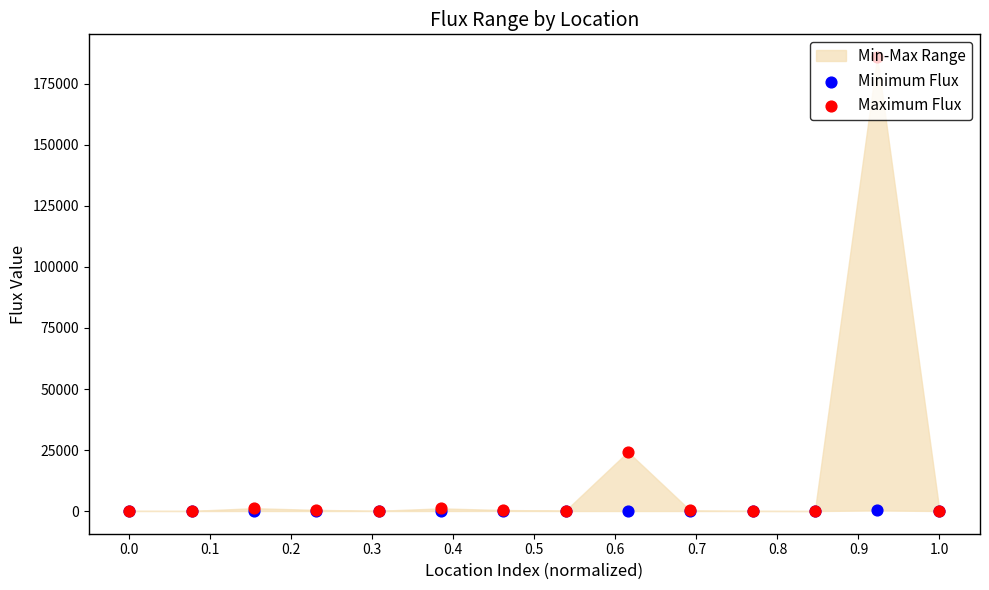

Which series has the widest spread of Y values?

Maximum Flux